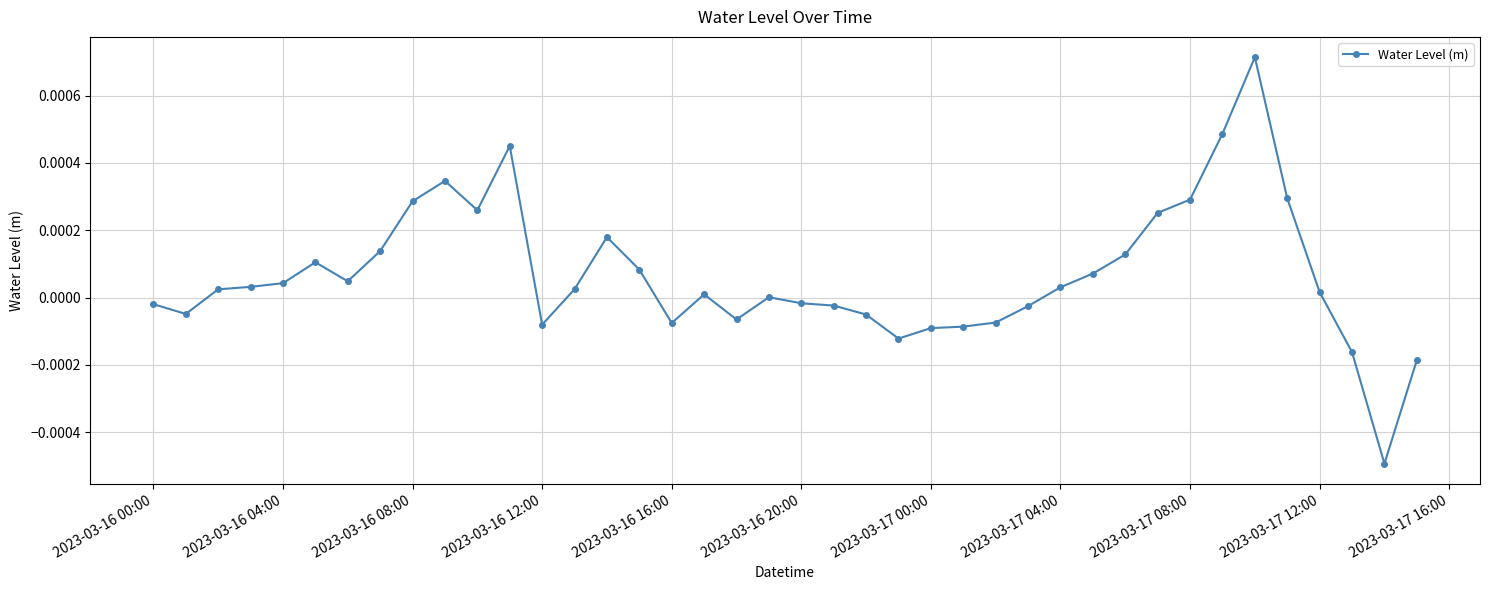

True or false: the data has more than 0 interior local peaks.

True